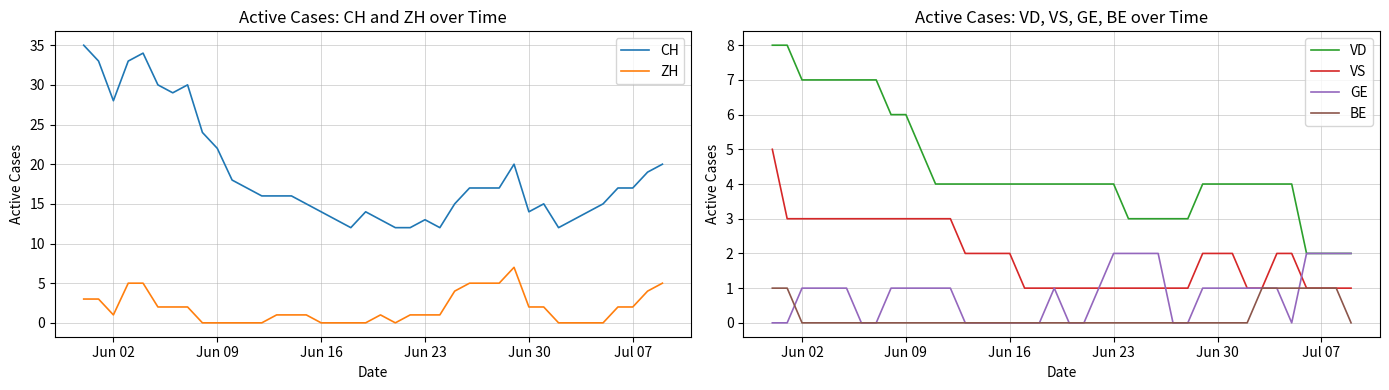

What is the difference between the second highest and second lowest values in the ZH series?

5